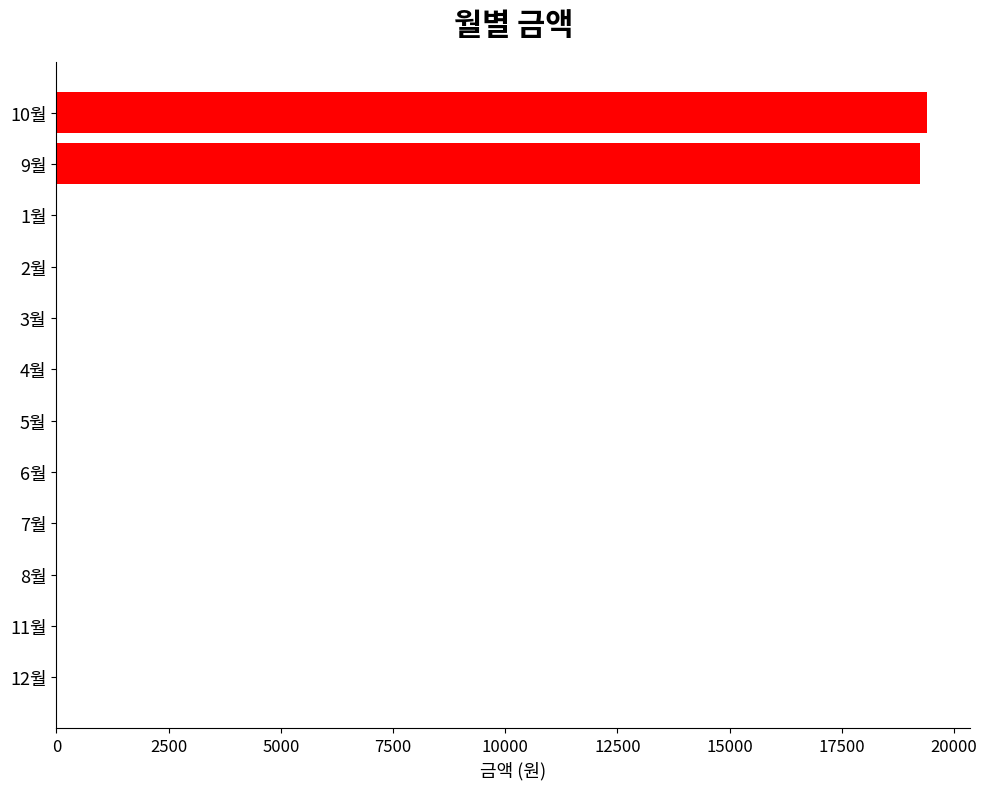

Between 4월 and 9월, which is larger?

9월